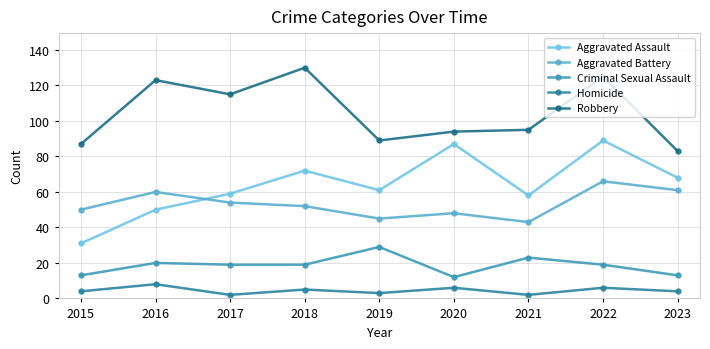

Reading left to right, transcribe all the data shown in this chart.

Aggravated Assault: 2015=31	2016=50	2017=59	2018=72	2019=61	2020=87	2021=58	2022=89	2023=68
Aggravated Battery: 2015=50	2016=60	2017=54	2018=52	2019=45	2020=48	2021=43	2022=66	2023=61
Criminal Sexual Assault: 2015=13	2016=20	2017=19	2018=19	2019=29	2020=12	2021=23	2022=19	2023=13
Homicide: 2015=4	2016=8	2017=2	2018=5	2019=3	2020=6	2021=2	2022=6	2023=4
Robbery: 2015=87	2016=123	2017=115	2018=130	2019=89	2020=94	2021=95	2022=125	2023=83